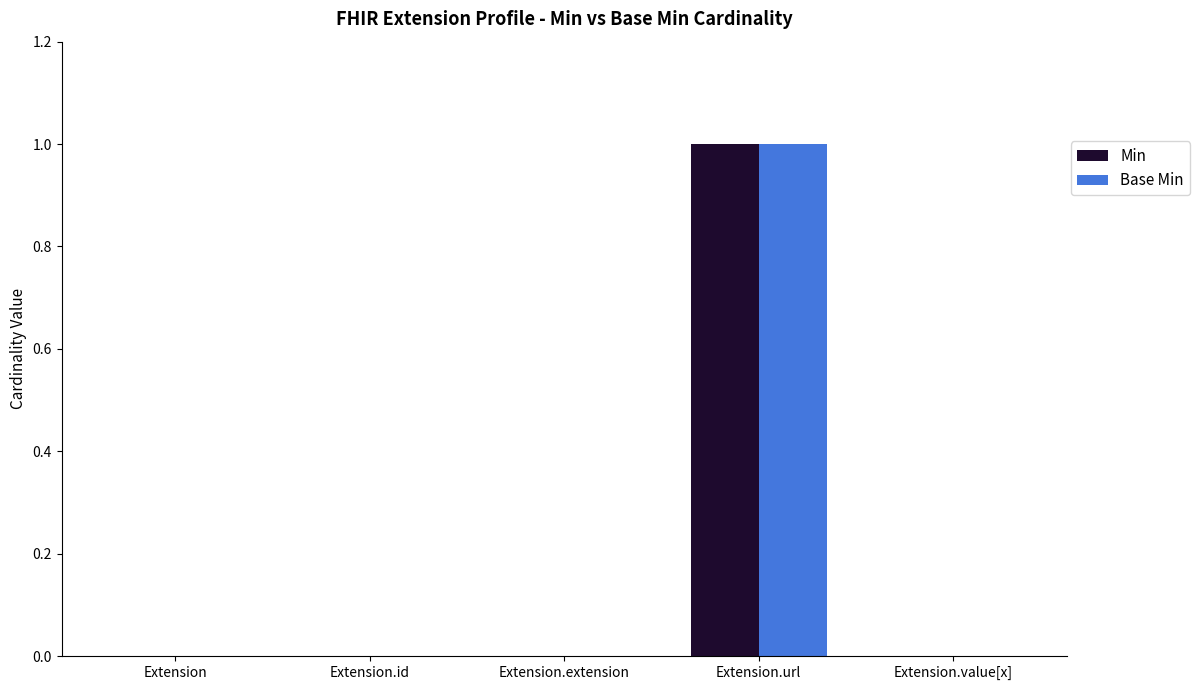

The Base Min series shows 1 at Extension.value[x]. True or false?

False